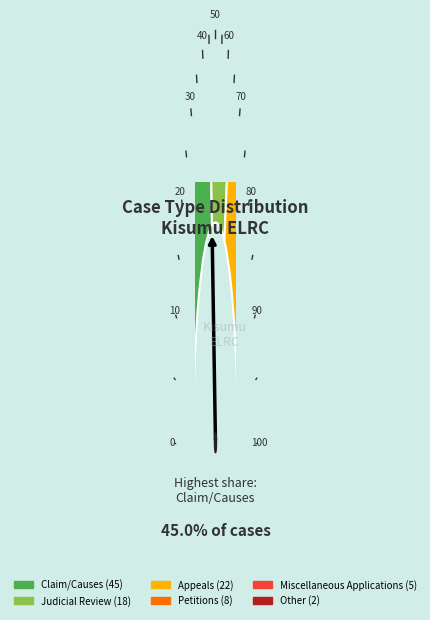

Does any single category account for the majority?

No